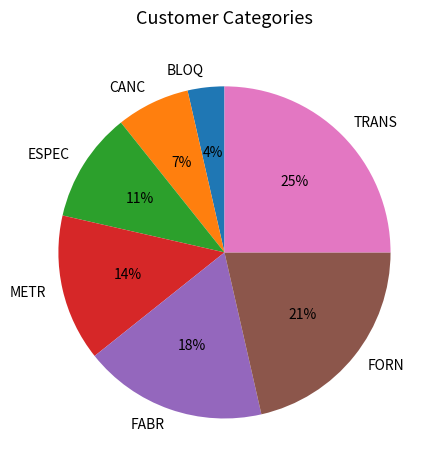

Combined, do ESPEC and TRANS account for over 50%?

No